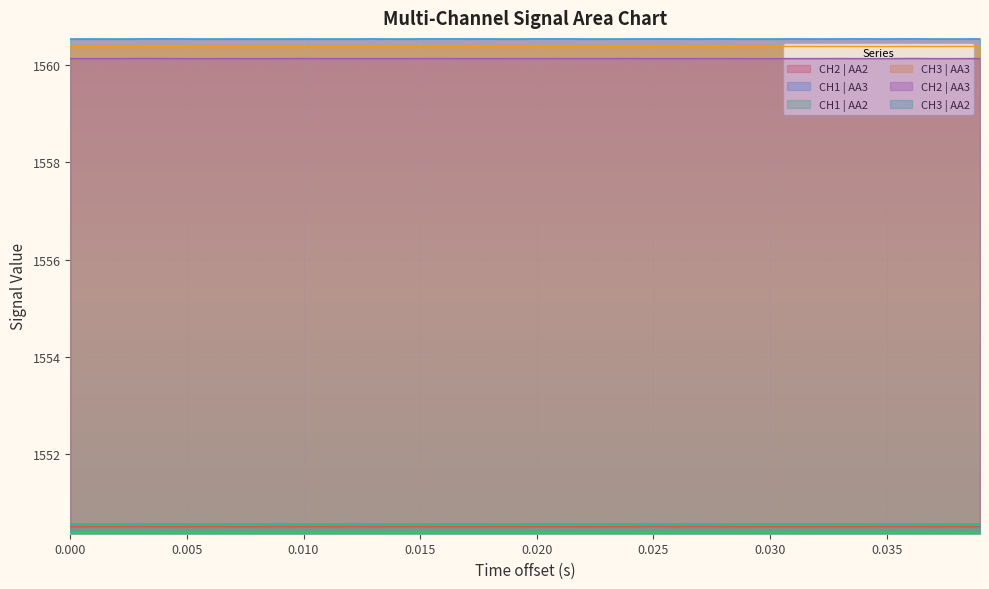

True or false: CH2 | AA2 and CH1 | AA3 cross at least once.

False